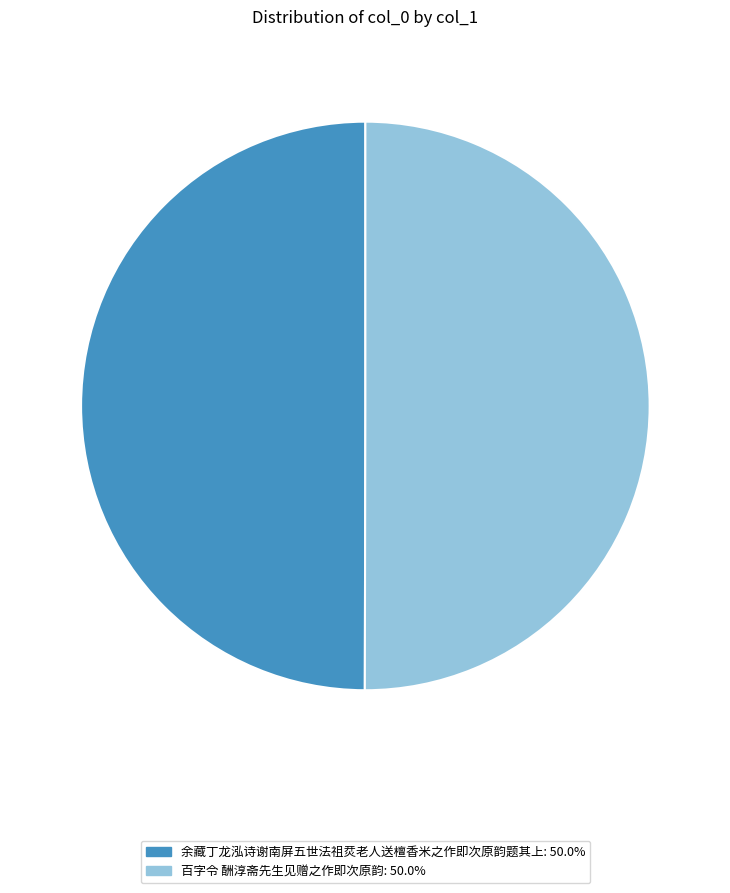

Approximately how many times larger is the value at 百字令 酬淳斋先生见赠之作即次原韵: 50.0% compared to 余藏丁龙泓诗谢南屏五世法祖烎老人送檀香米之作即次原韵题其上: 50.0%?

1.0